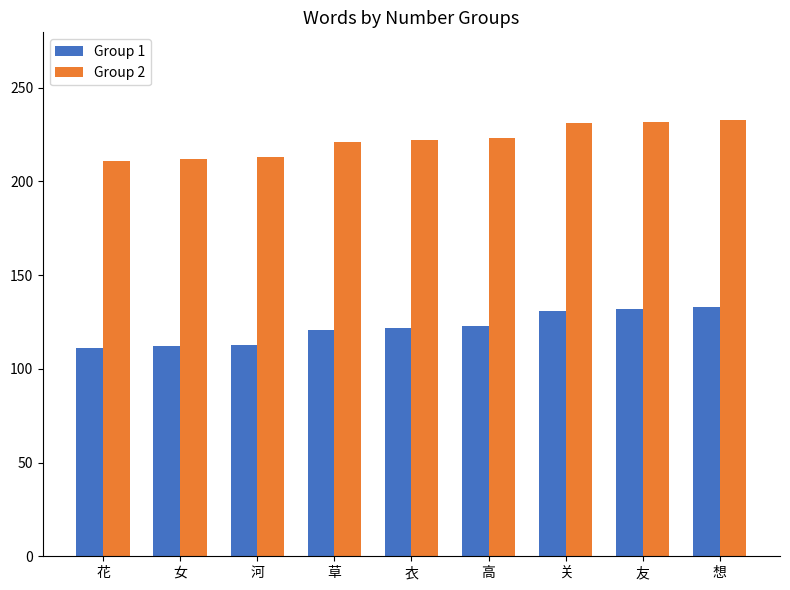

What is the maximum value for Group 2?

233